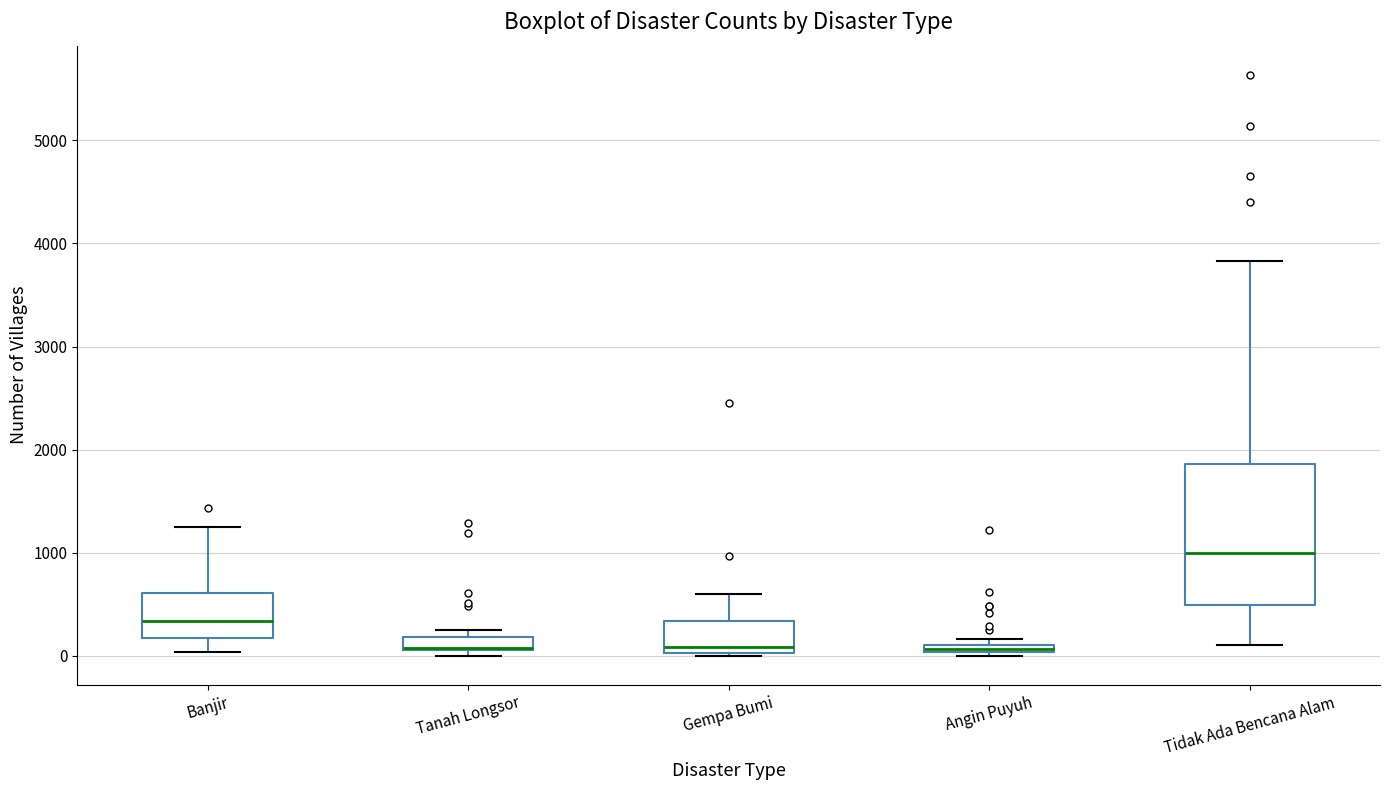

Where is the lower edge of the box for Angin Puyuh on the y-axis? The values are not printed on the chart, so give them approximately, as read against the axis.

0